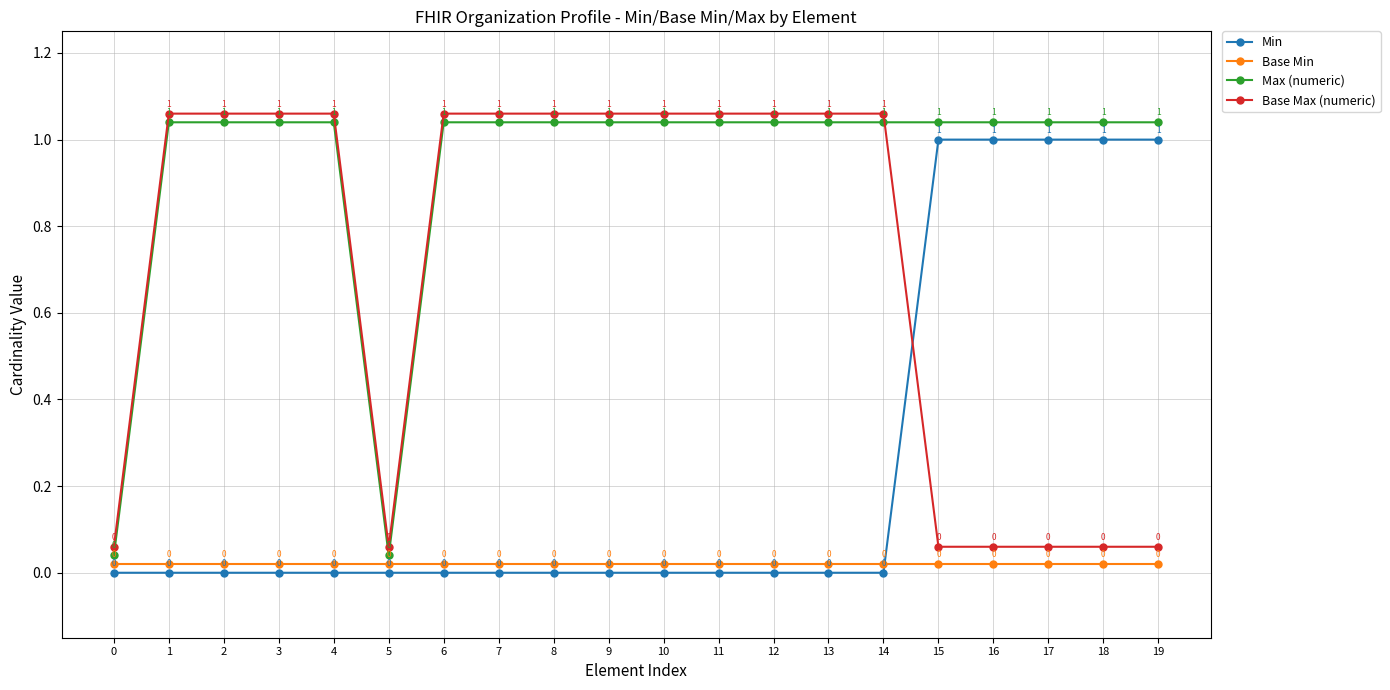

Which series changed the most between 5 and 14?

Max (numeric)